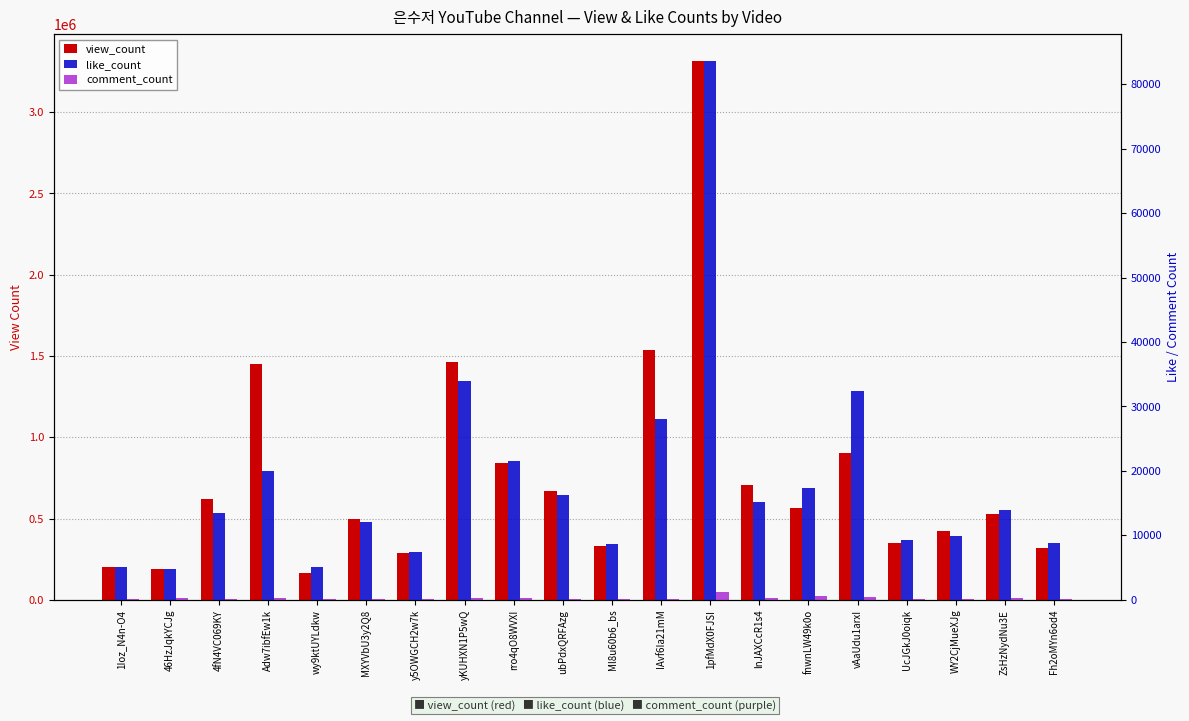

What is the label of the 20th bar from the right?

1Ioz_N4n-O4